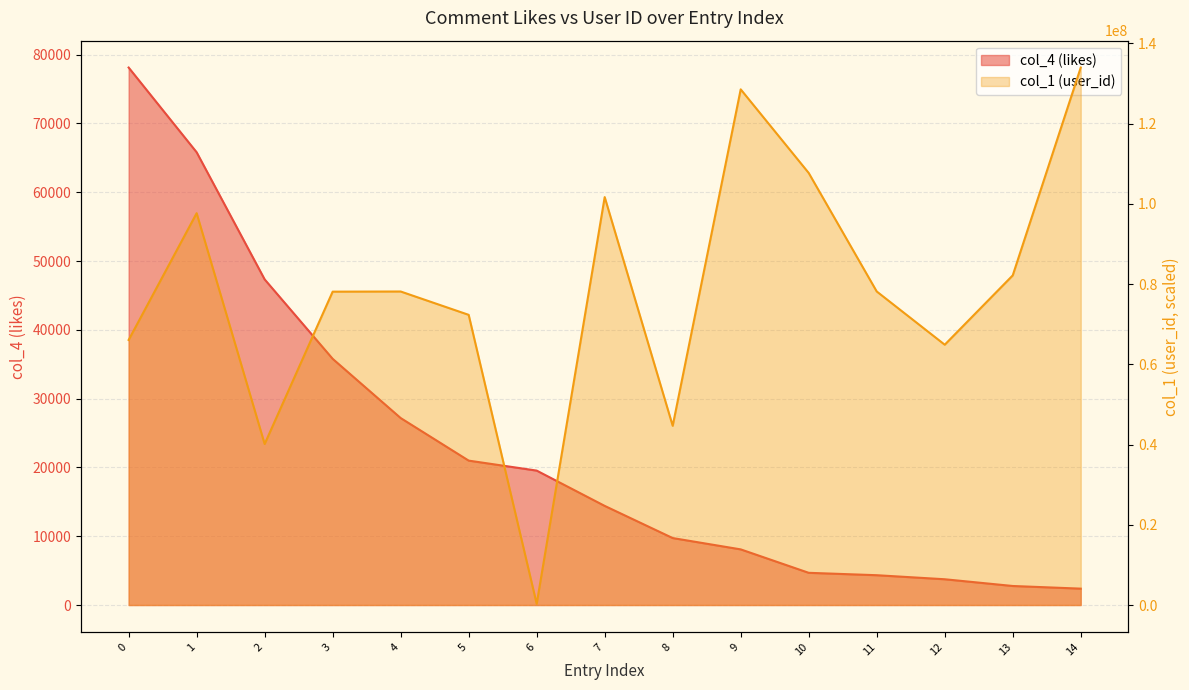

What is the difference between the maximum and second lowest values in the col_4 (likes) series?

75356